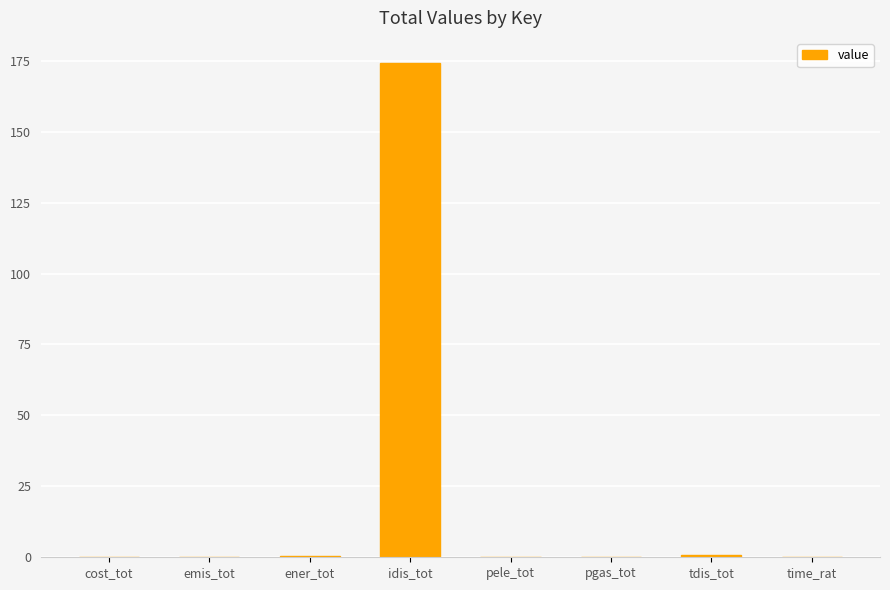

What is the sum of all values?

175.7